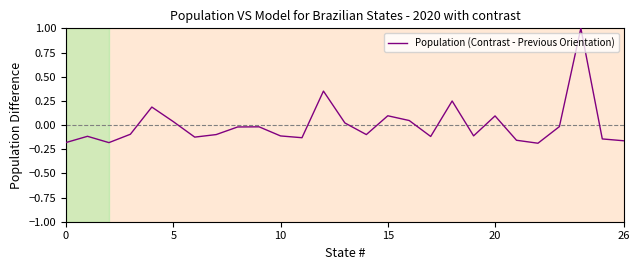

Count the number of data series in this chart.

1